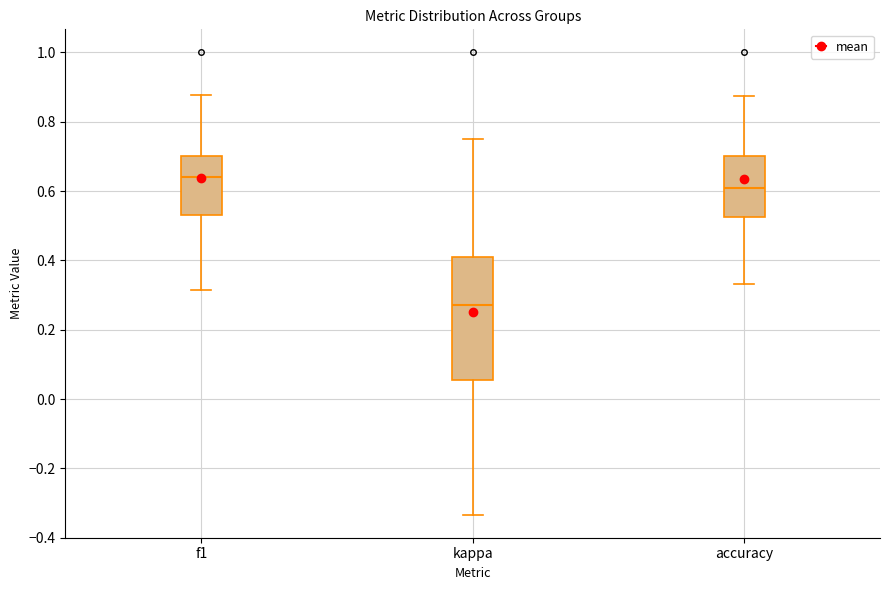

Which box's median line is the lowest?

kappa